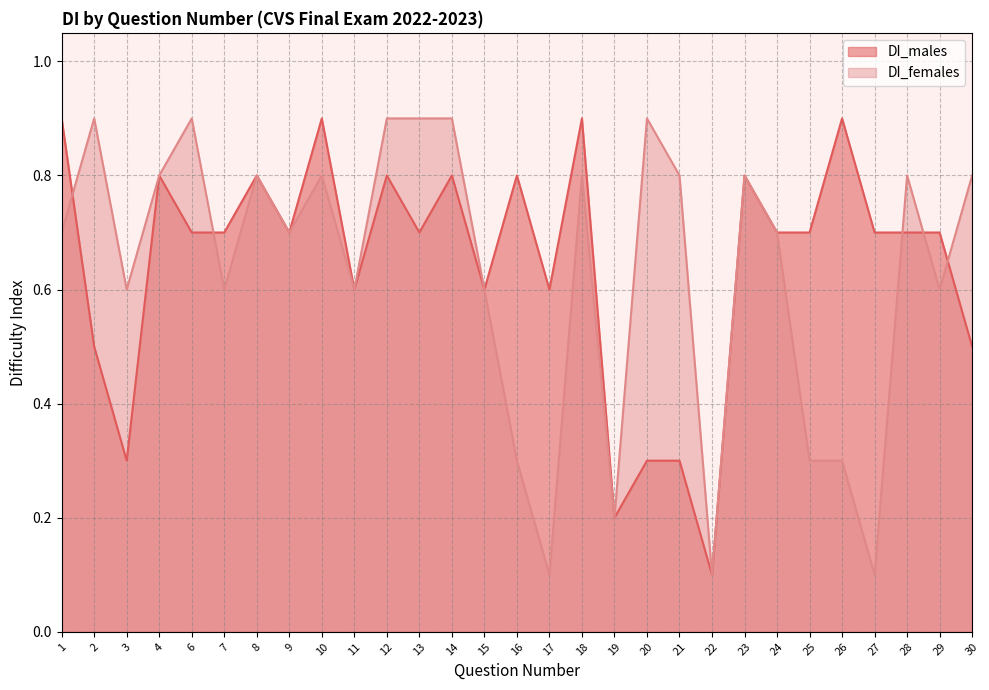

At 2, list the series in order from smallest to largest.

DI_males, DI_females